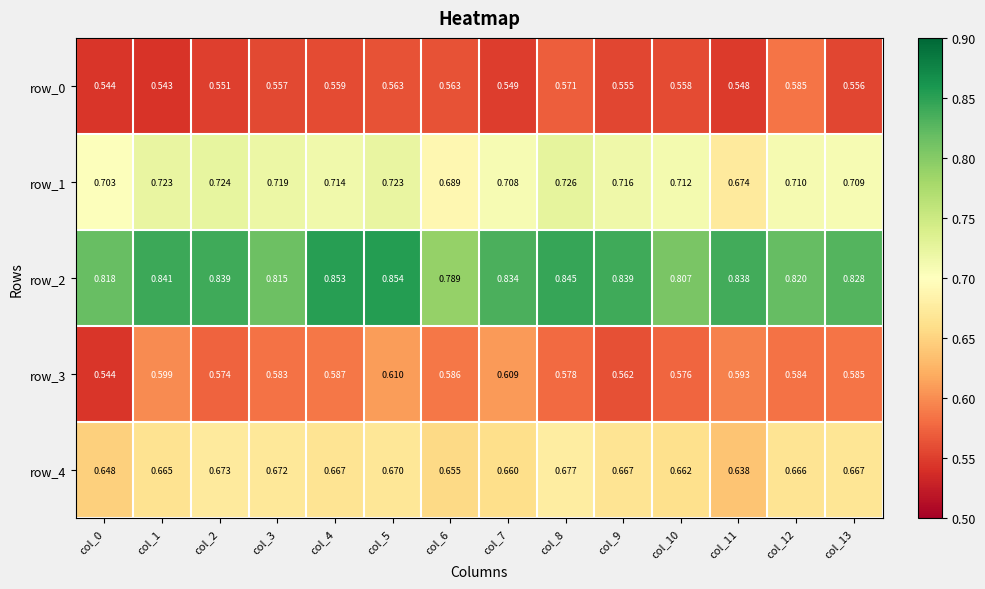

True or false: row_1 has a value of 0.7 at col_12.

True